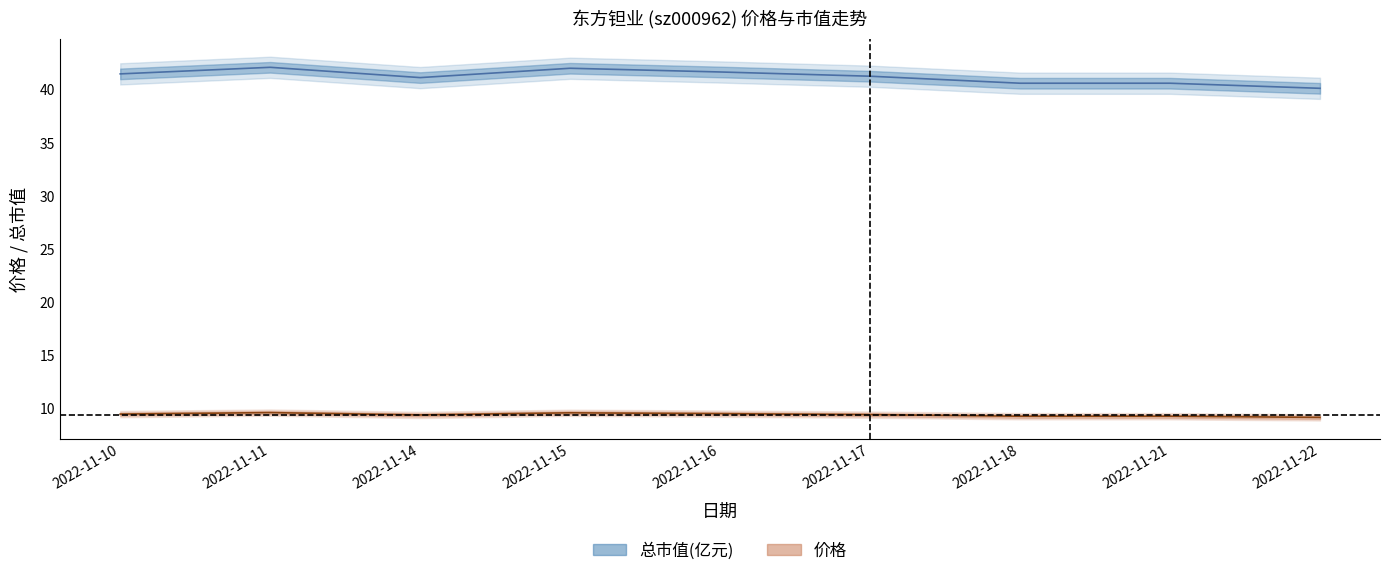

What is the difference between the 价格 values at 2022-11-21 and 2022-11-15?

0.3